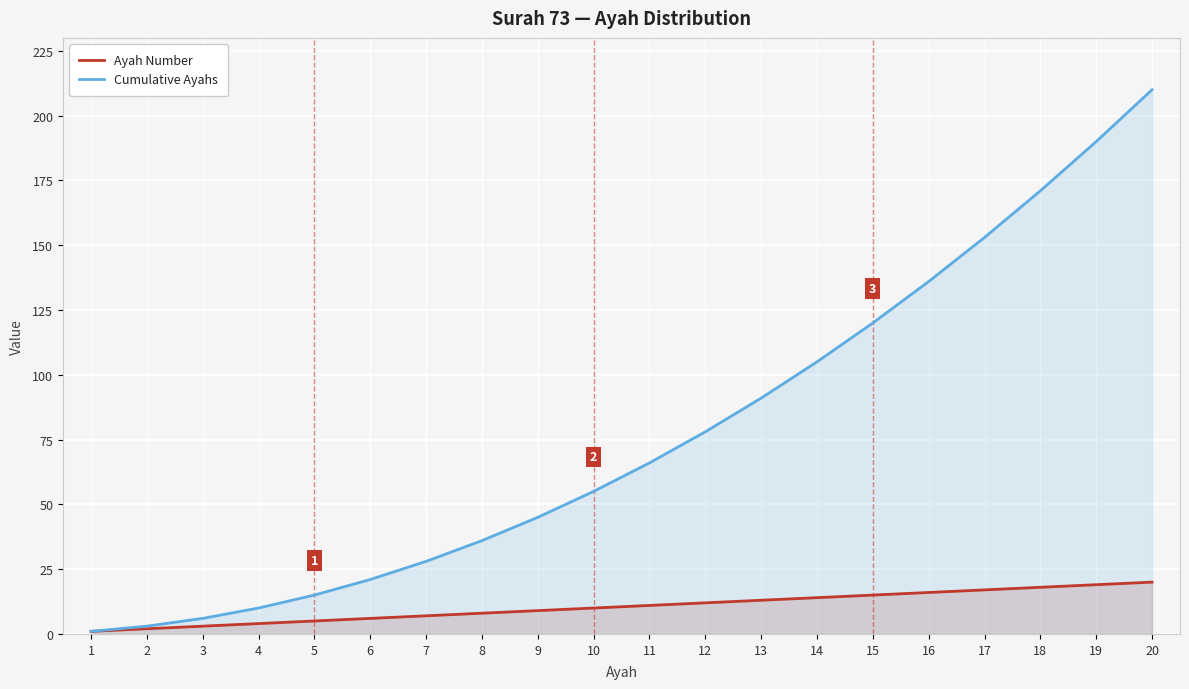

At how many categories does at least one series exceed 54?

11